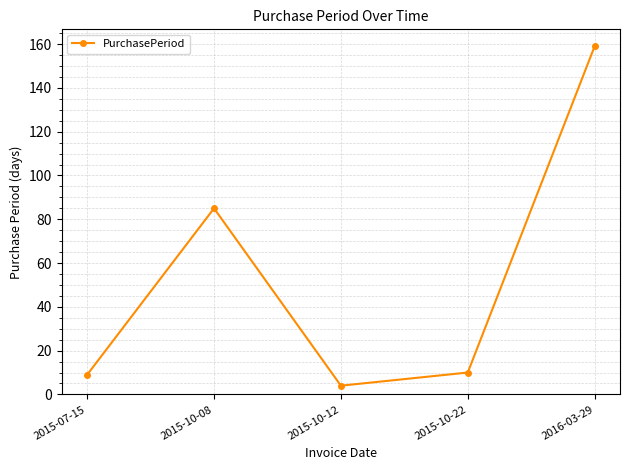

What is the difference between the values at 2015-07-15 and 2015-10-22?

1